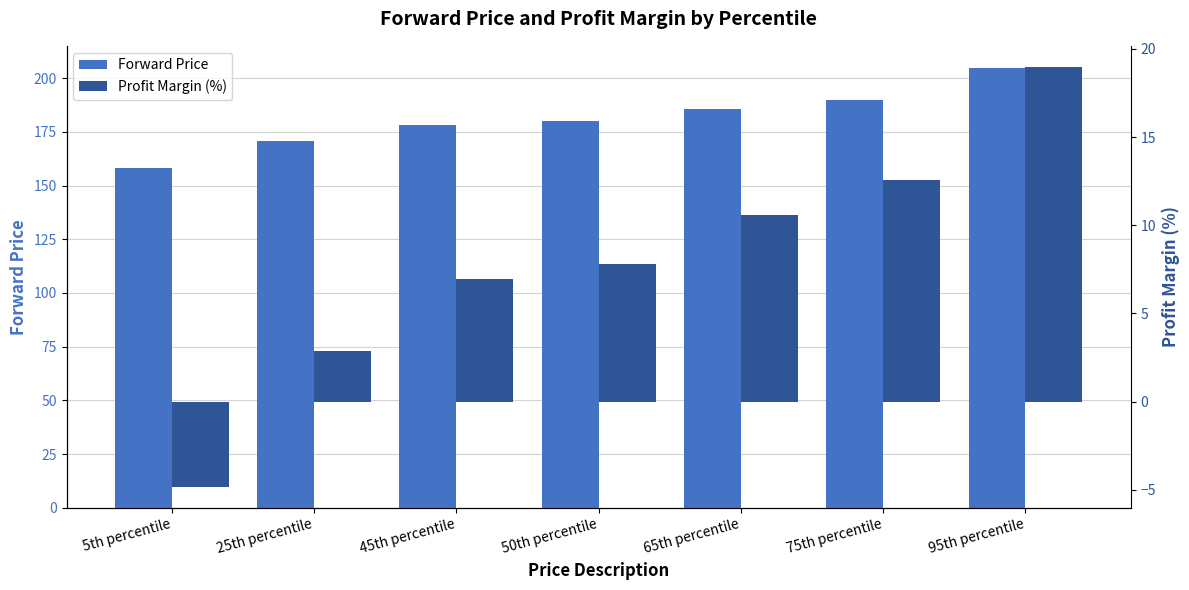

How many bars are there in each group?

2